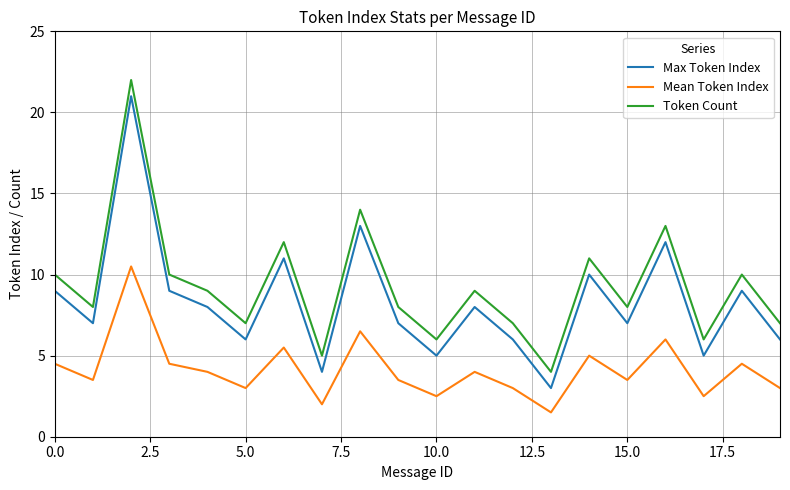

True or false: Mean Token Index and Max Token Index intersect in this chart.

False